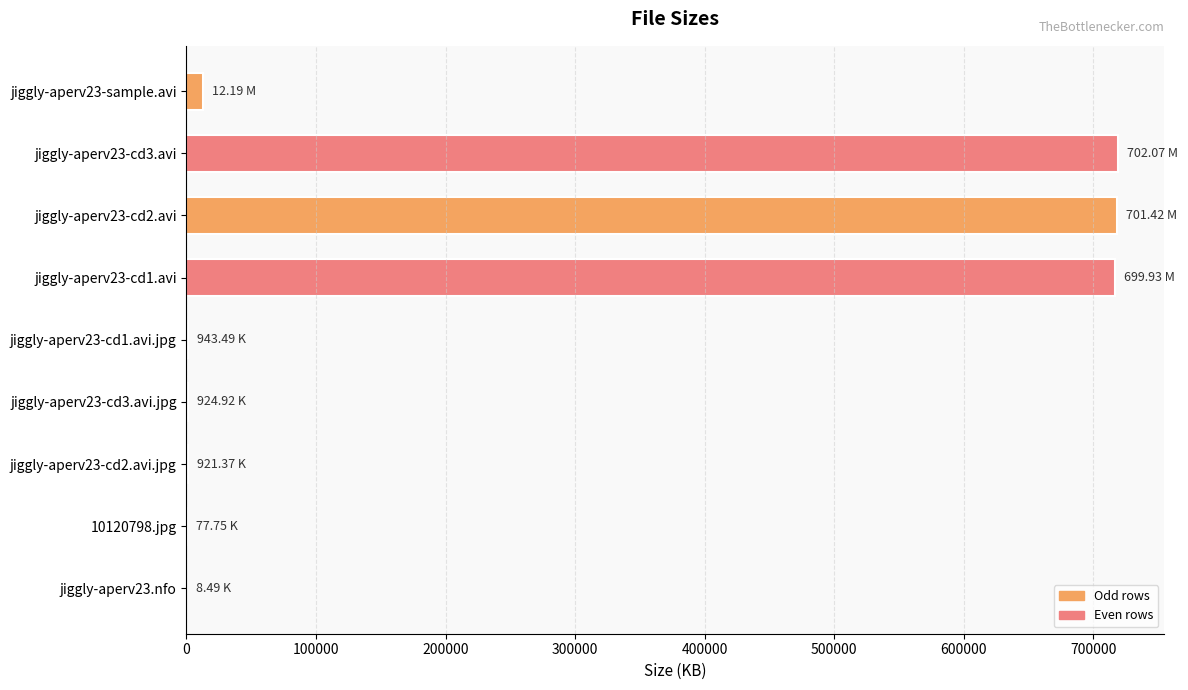

What is the ratio of the value at jiggly-aperv23-cd2.avi to the value at jiggly-aperv23-cd3.avi?

1.0